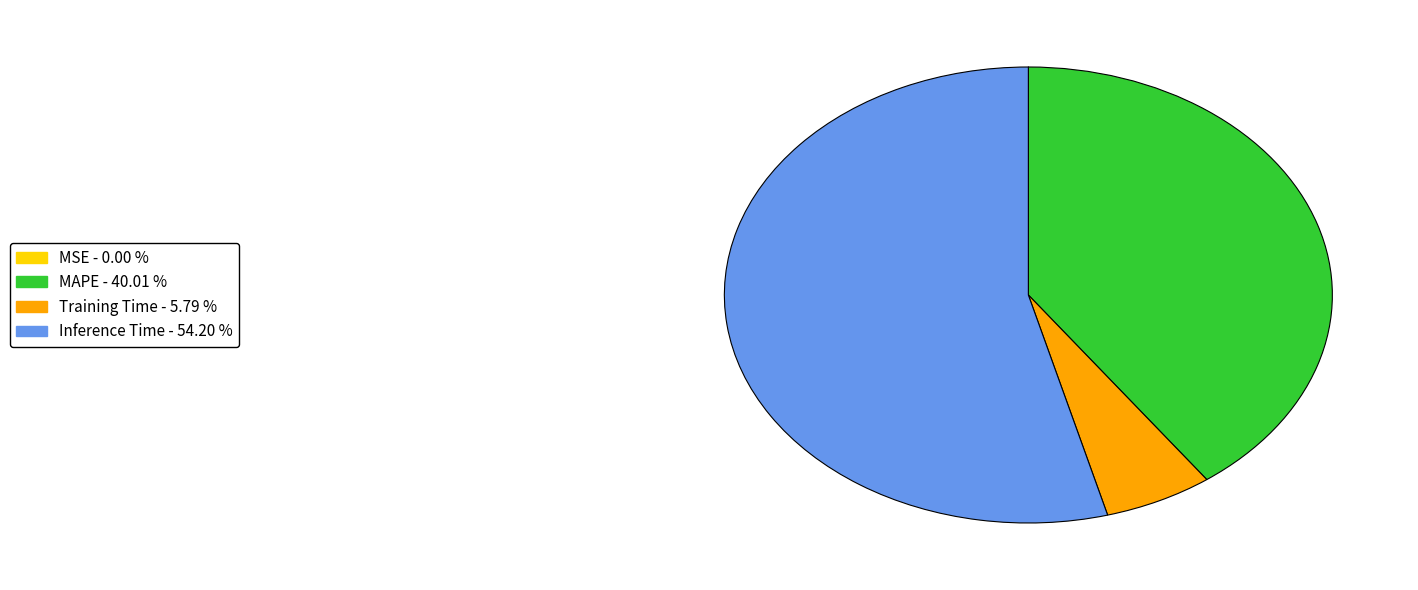

Is there any slice that represents more than half of the pie?

Yes